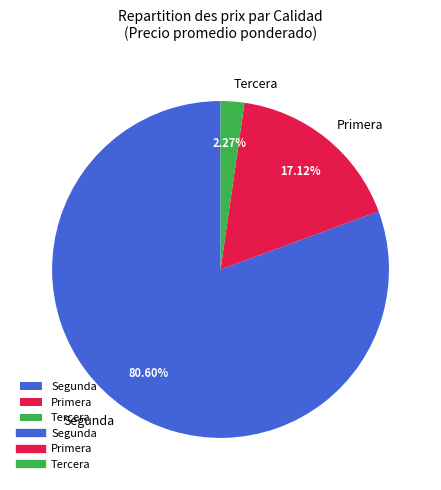

How many slices are in this pie chart?

3